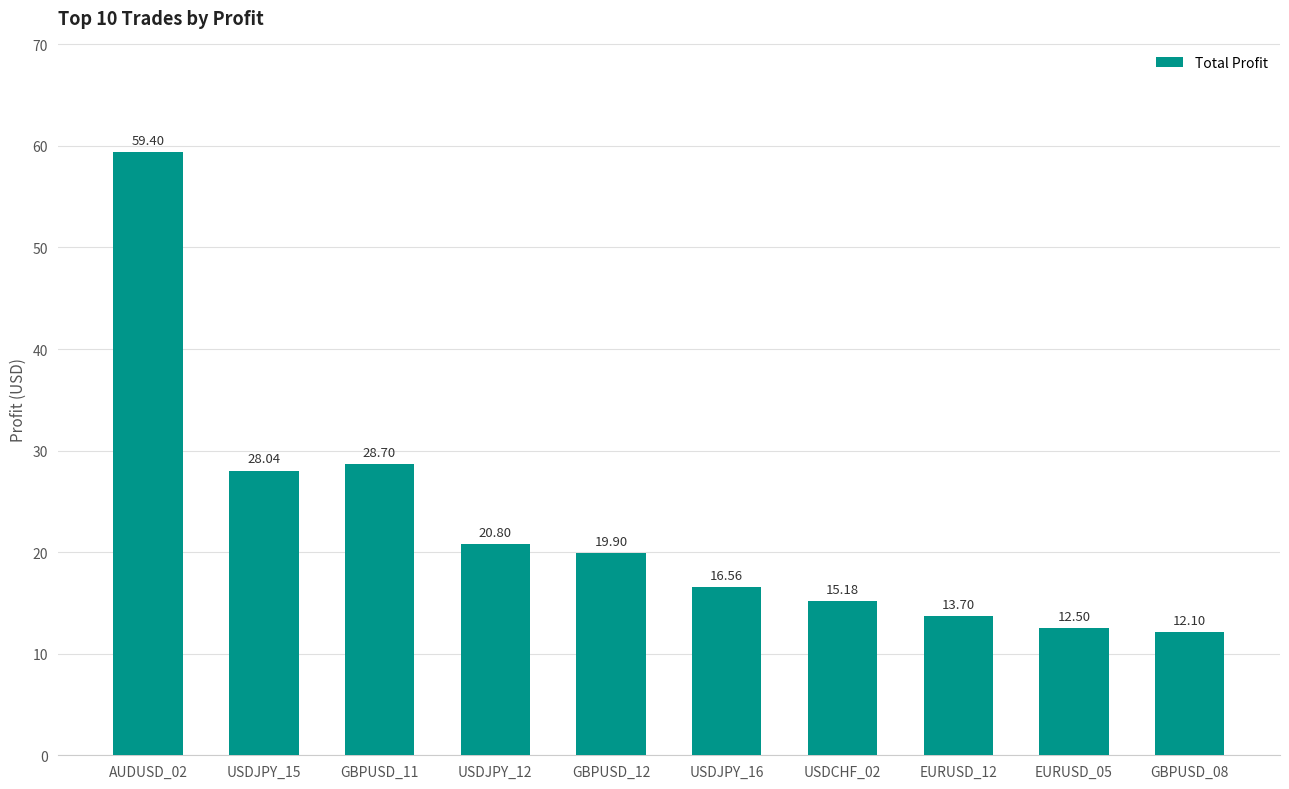

Count the number of data series in this chart.

1